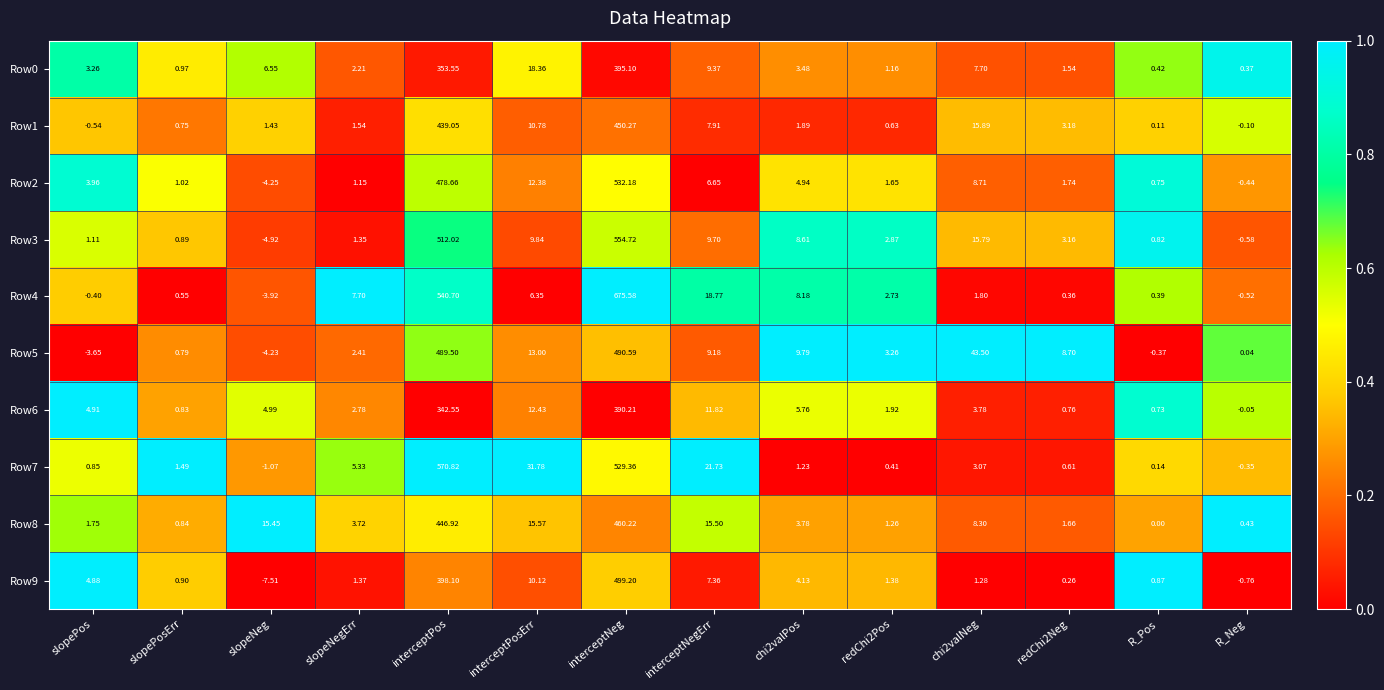

At which category is the sum across all series the highest?

interceptNeg